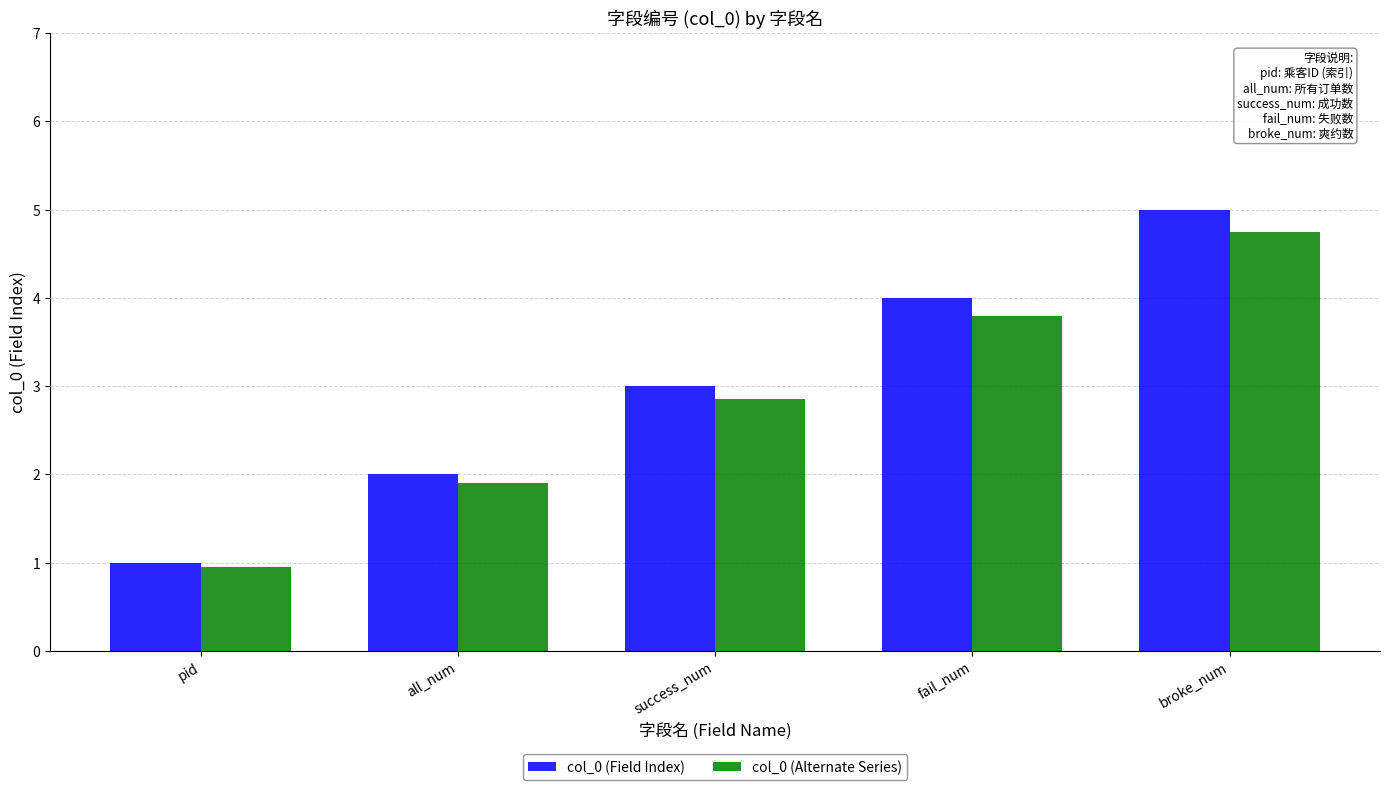

How many bars are there in total?

10